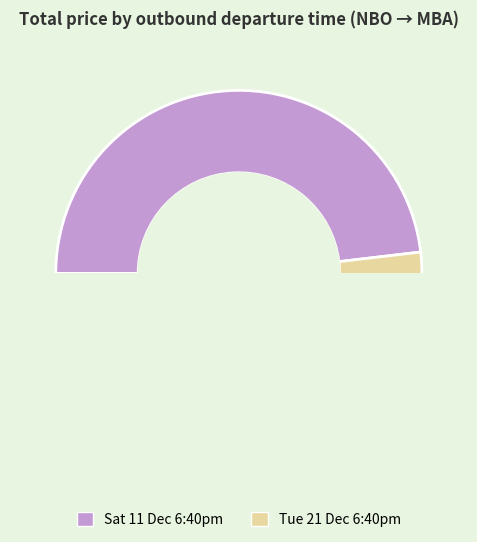

How many segments does this pie chart have?

2